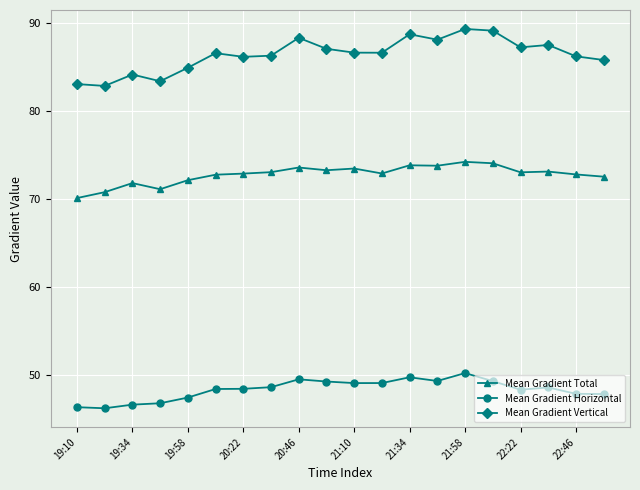

Count the number of categories in the chart.

20